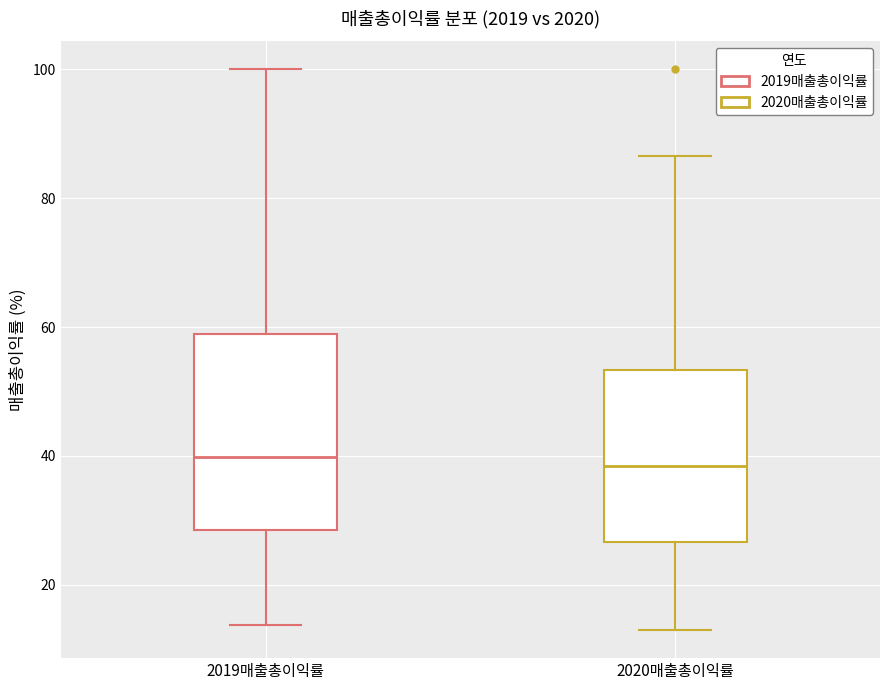

Where is the lower edge of the box for 2019매출총이익률 on the y-axis? The values are not printed on the chart, so give them approximately, as read against the axis.

28